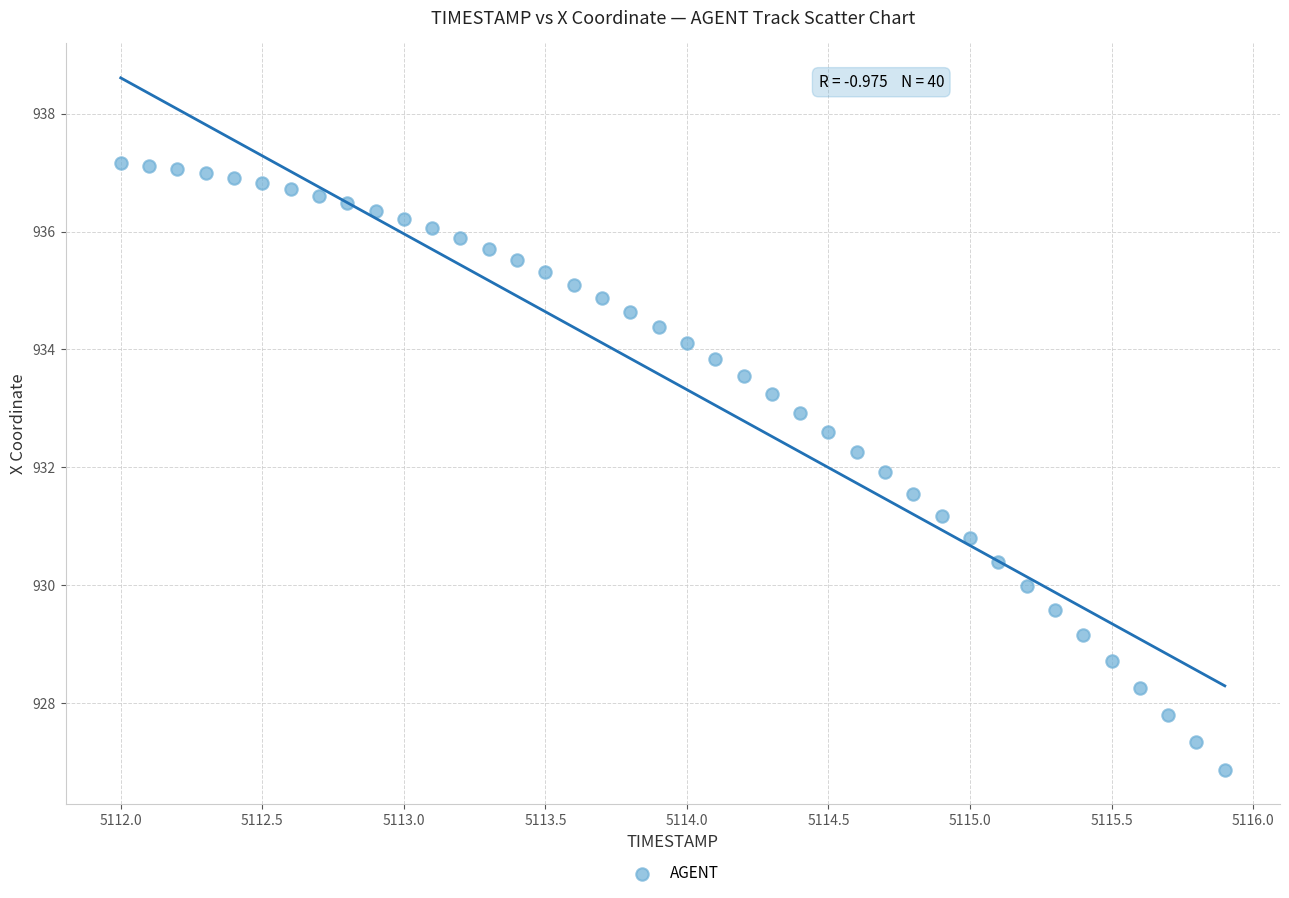

What is the range of Y values (max minus min)?

10.3